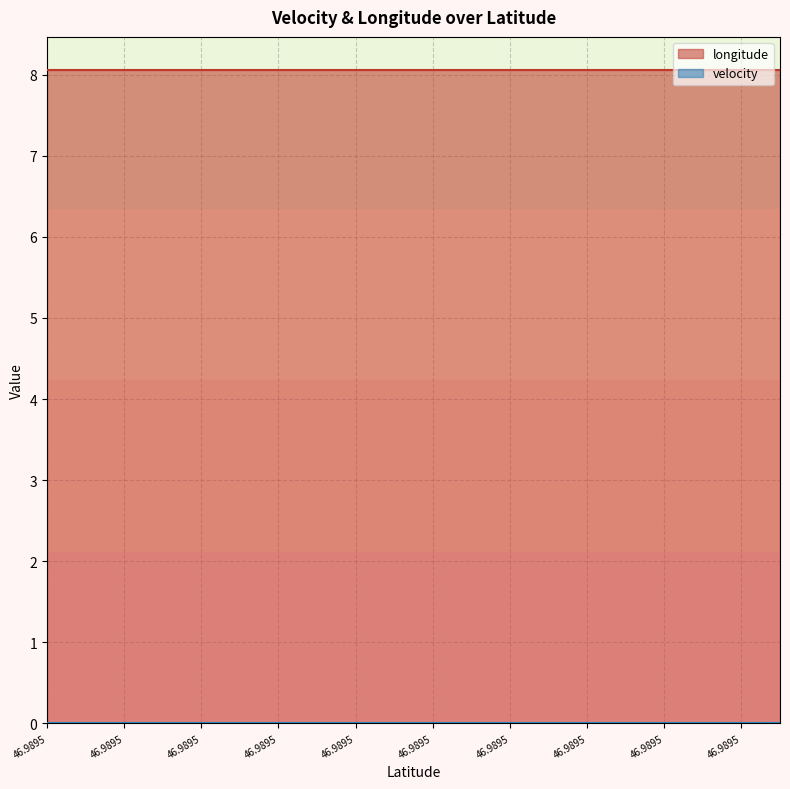

Which category has the lowest value across all series?

46.9895344